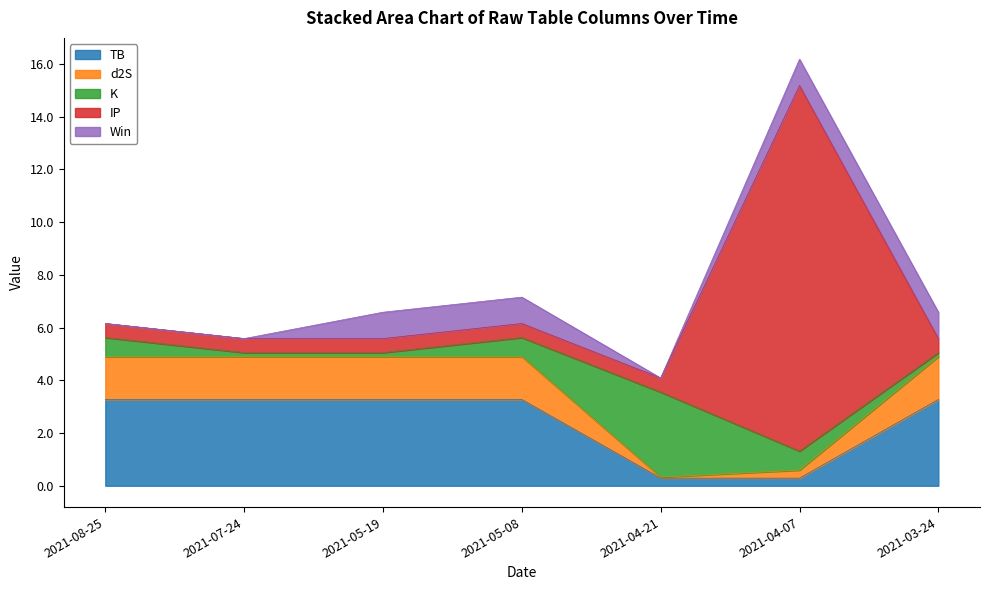

Rank the categories by IP value from highest to lowest.

2021-04-07, 2021-08-25, 2021-05-08, 2021-07-24, 2021-05-19, 2021-03-24, 2021-04-21